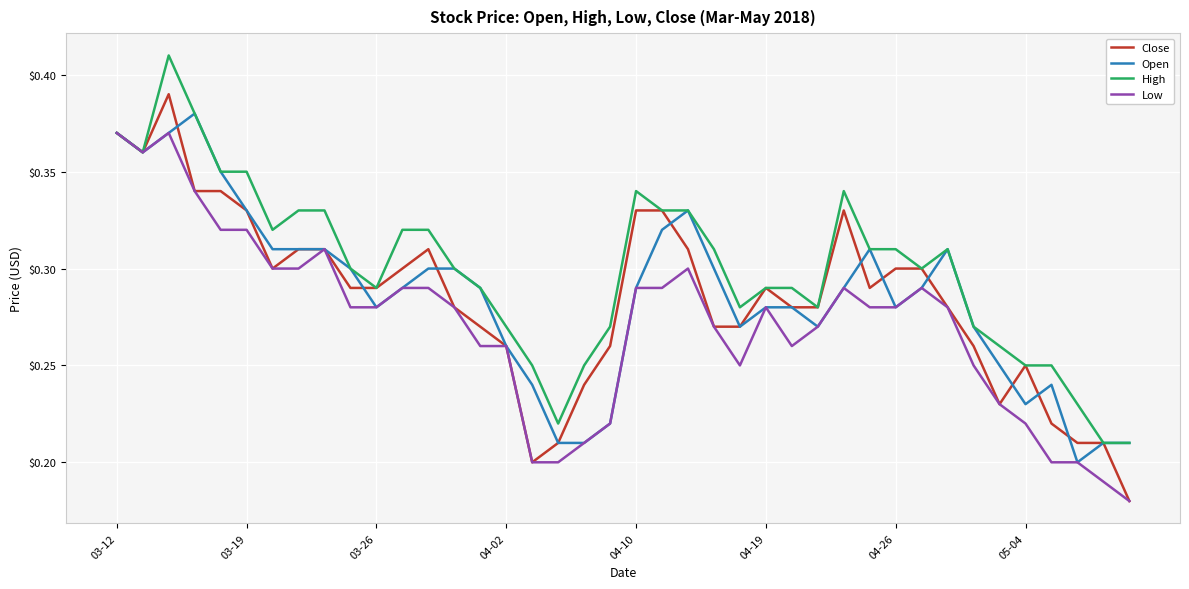

Which series has the largest total across all categories?

High